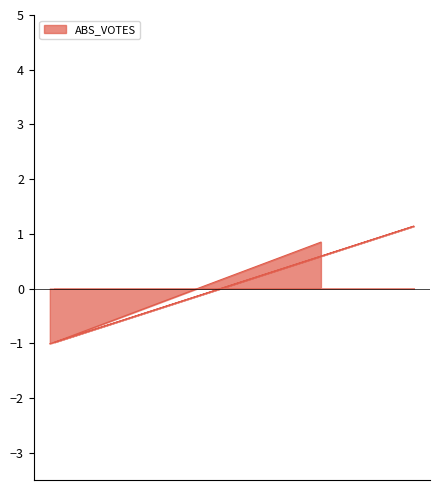

What is the greatest value displayed?

1.1